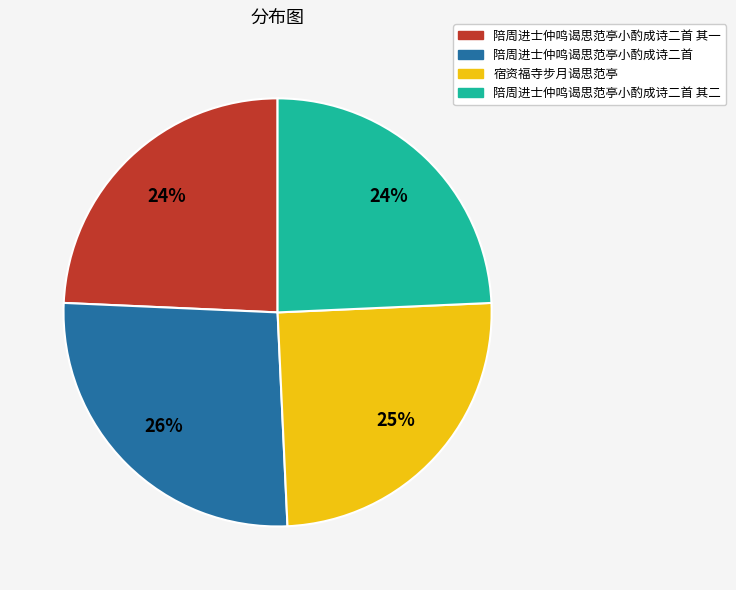

Is there a majority slice in this chart?

No